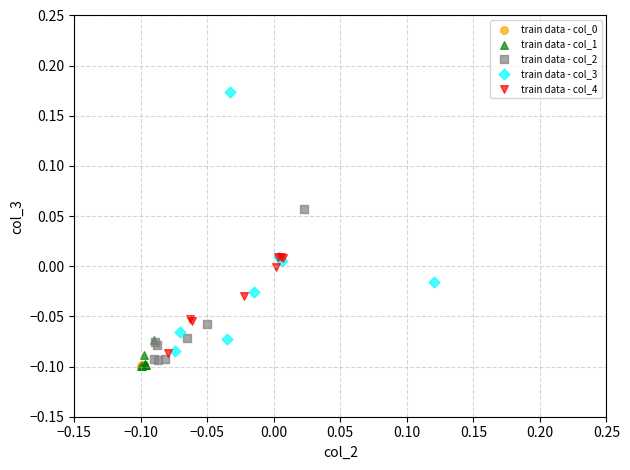

Which series reaches the maximum Y coordinate?

train data - col_3